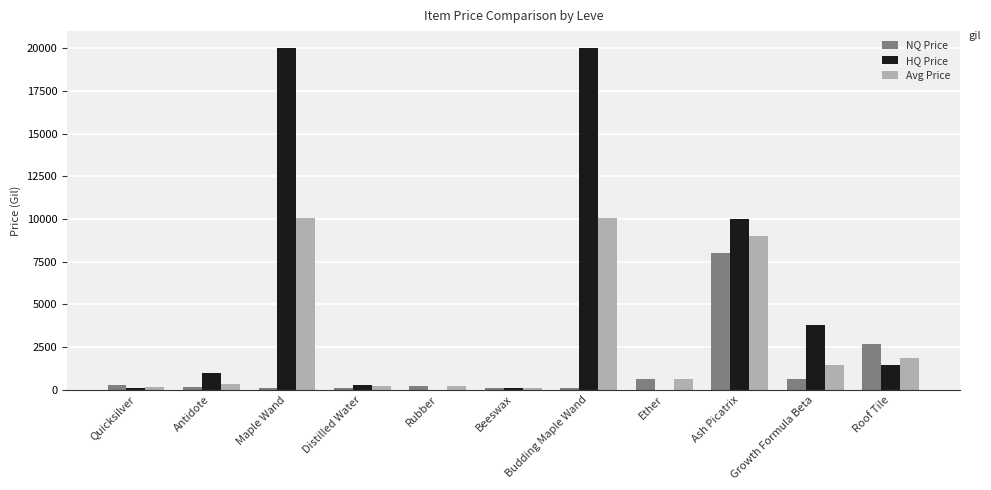

True or false: HQ Price has a value of 1430.6 at Roof Tile.

True